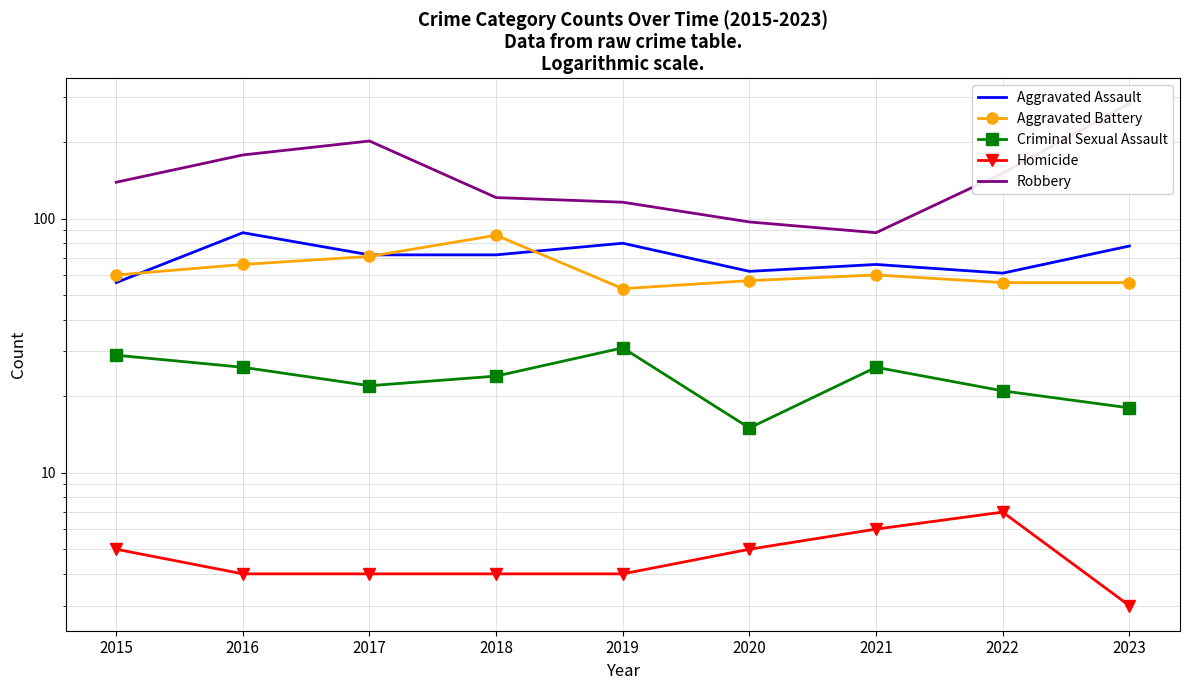

At which category does the chart reach its minimum across all series?

2023